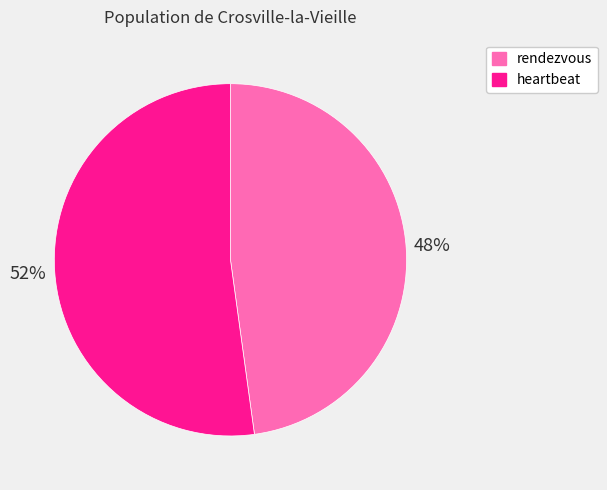

Is the sum of heartbeat and rendezvous greater than half?

Yes